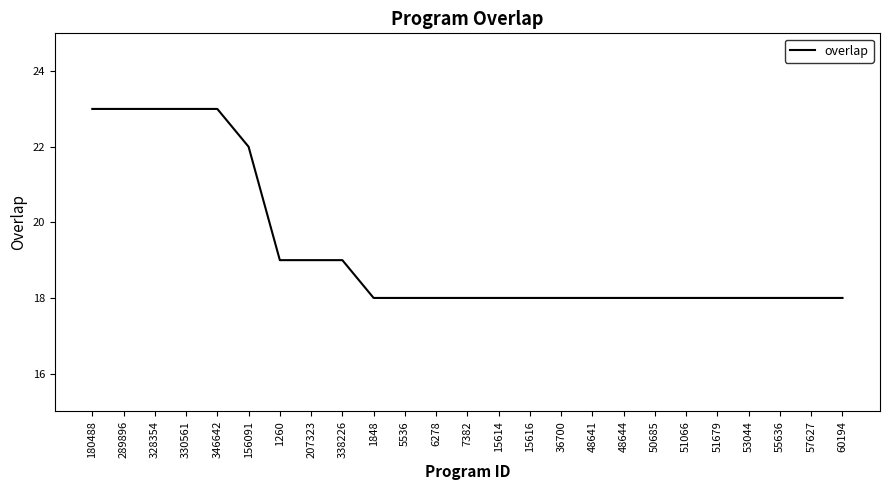

What is the approximate value at 15614?

18